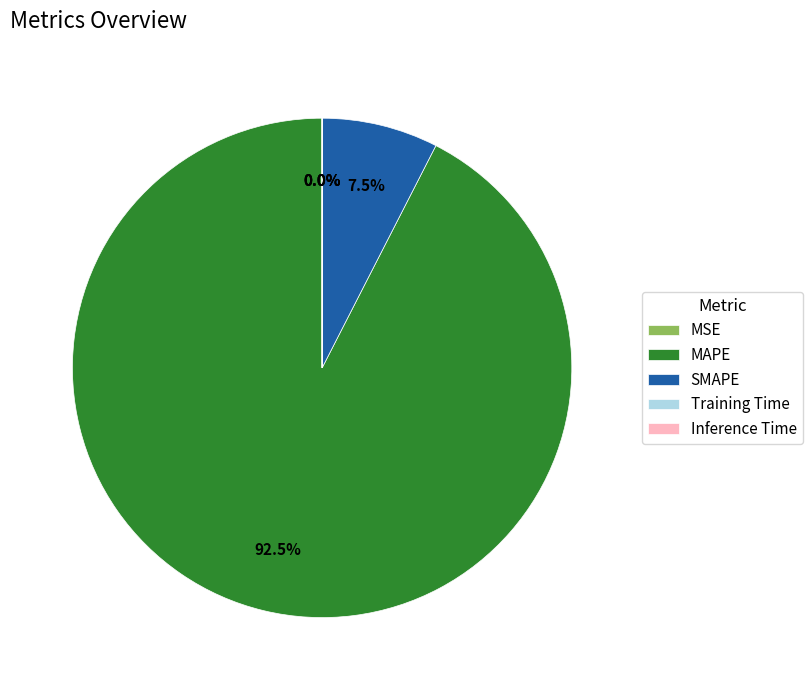

How many segments does this pie chart have?

5